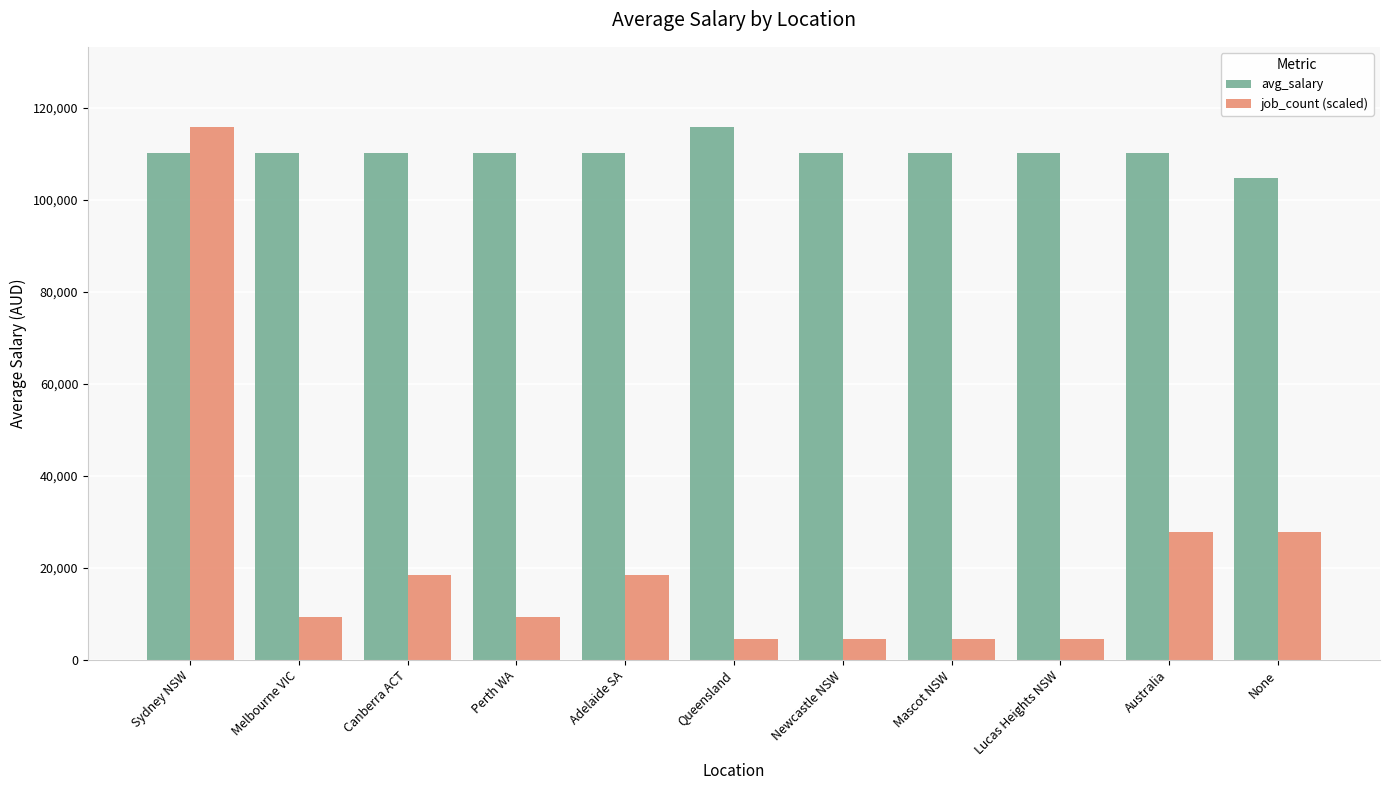

Which series changed the most between Sydney NSW and Australia?

job_count (scaled)